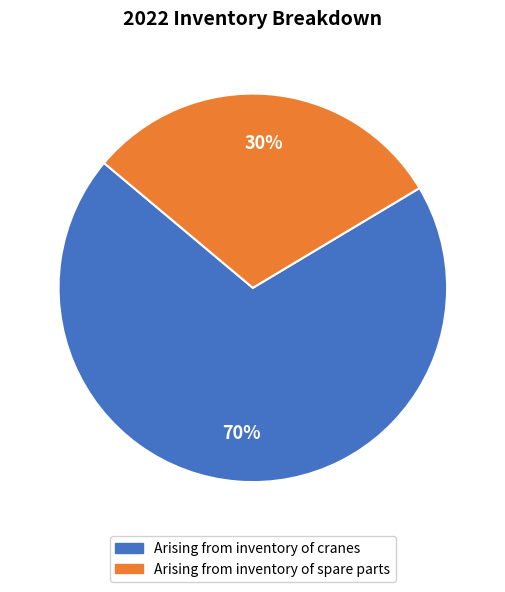

Which slice is the largest?

Arising from inventory of cranes